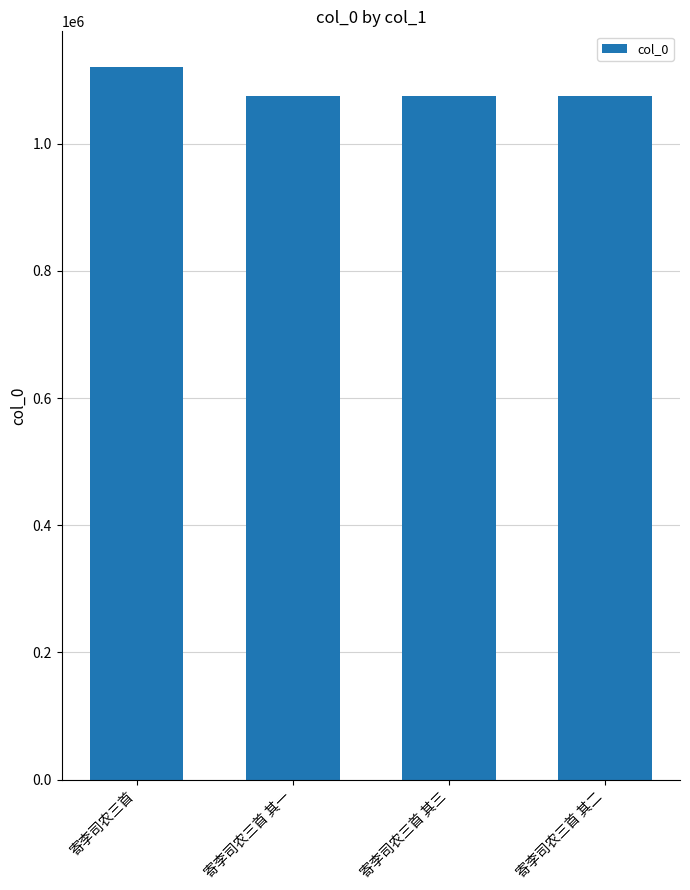

The value at 寄李司农三首 is 382945. True or false?

False